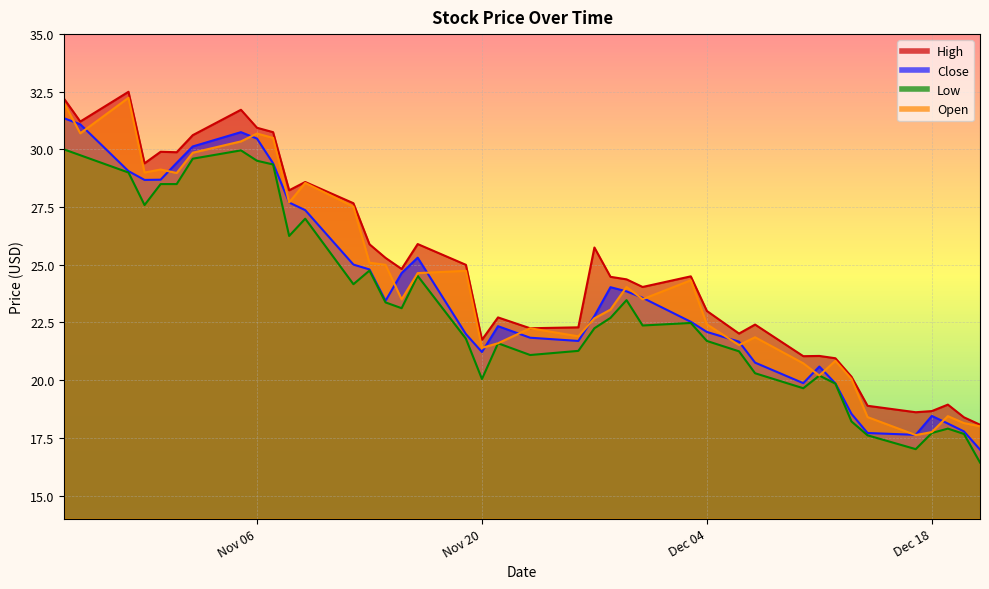

What is the value of the Close point at the 7th from the left?

30.1